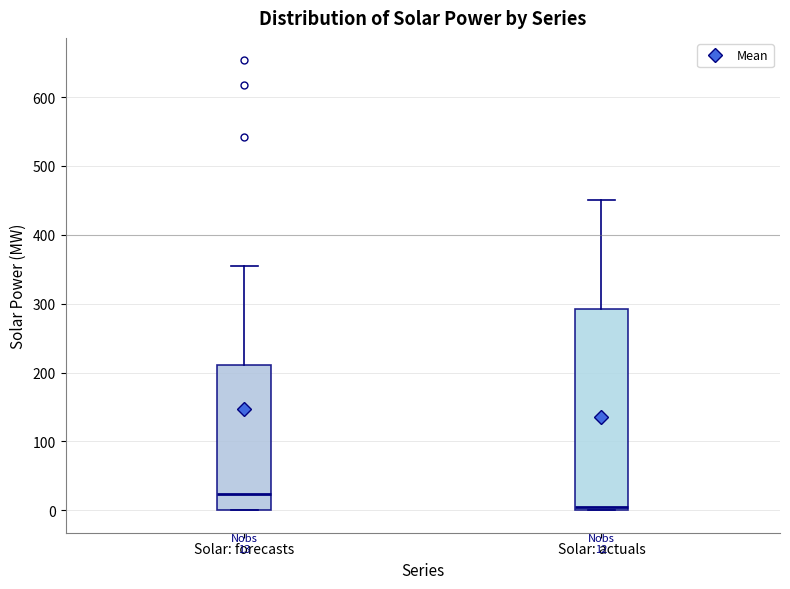

Which box is the tallest, from its lower edge to its upper edge?

Solar: actuals